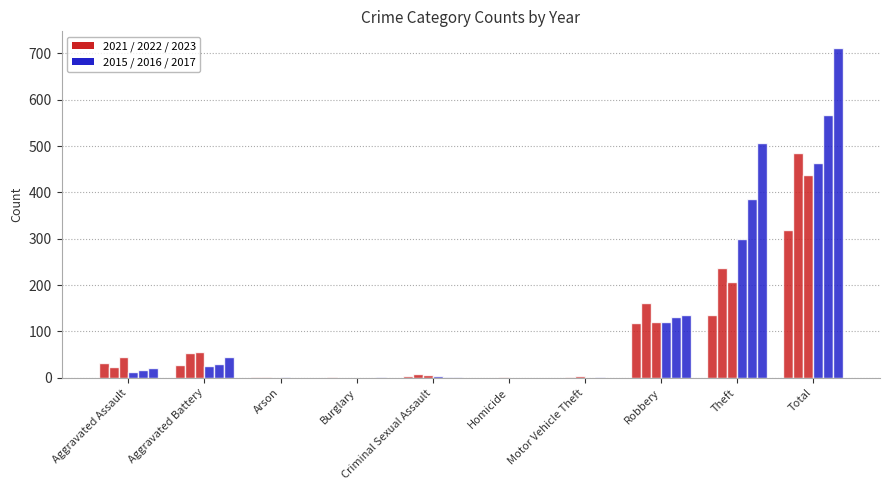

Does the chart contain stacked bars?

No